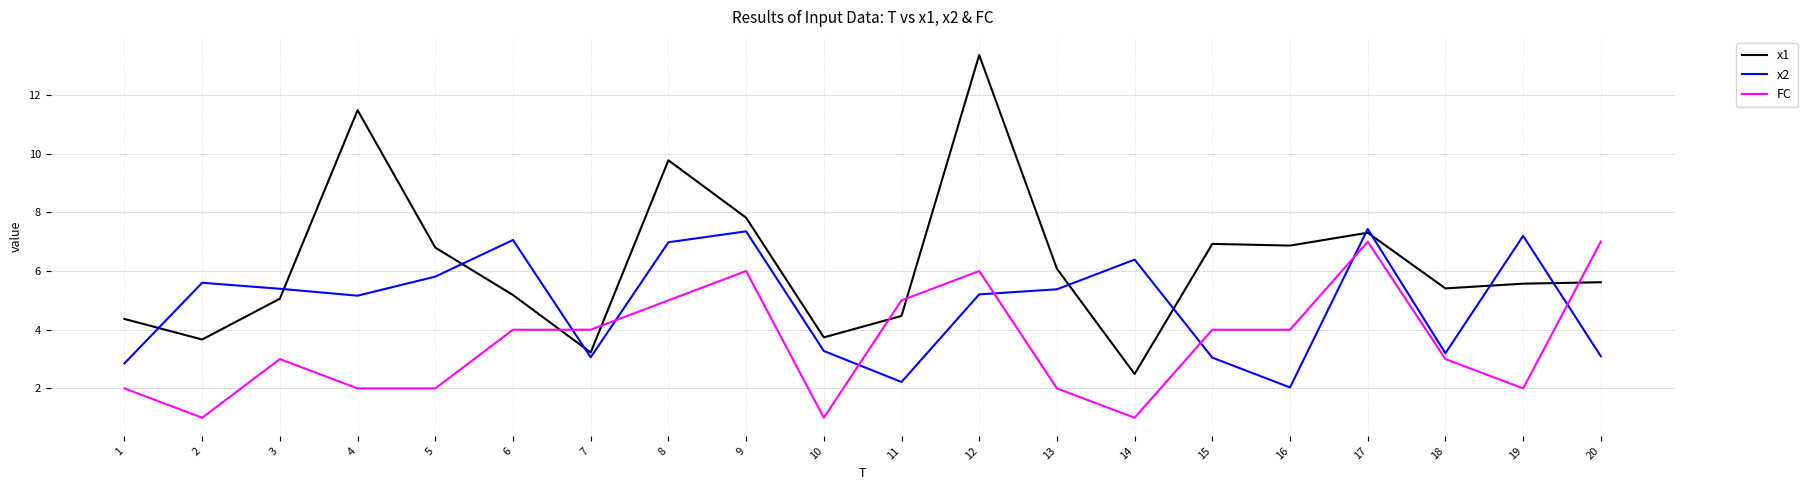

What is the minimum value shown in the chart?

1.0